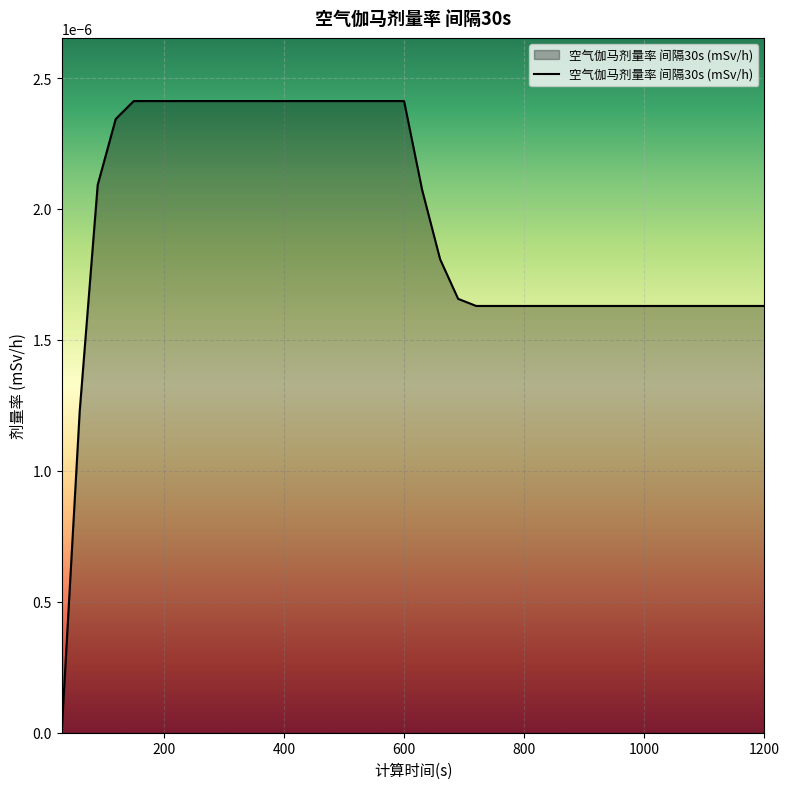

Rank the categories by value from highest to lowest.

150, 180, 210, 240, 270, 300, 330, 360, 390, 420, 450, 480, 510, 540, 570, 600, 120, 90, 630, 660, 690, 720, 750, 780, 810, 840, 870, 900, 930, 960, 990, 1020, 1050, 1080, 1110, 1140, 1170, 1200, 60, 30